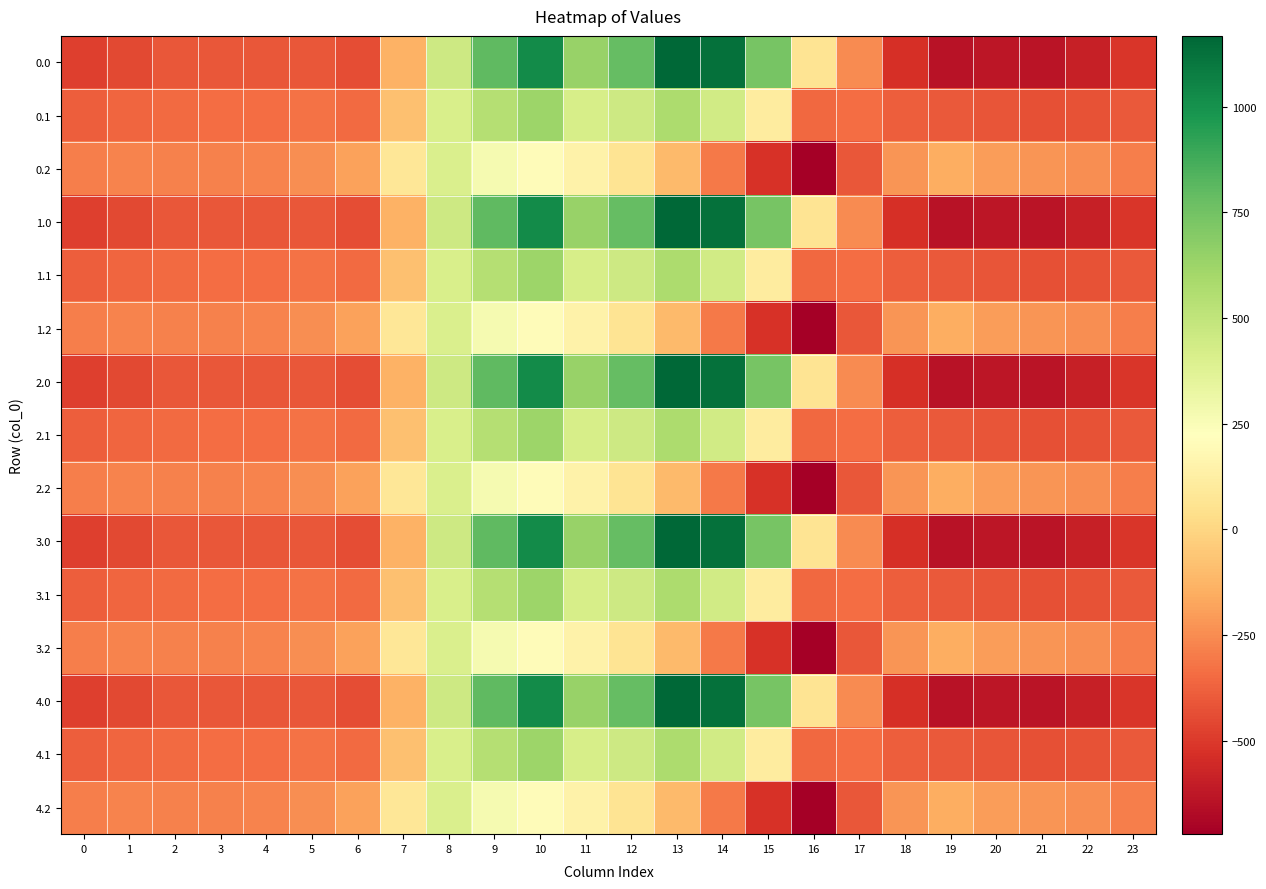

What is the greatest value displayed?

1167.2